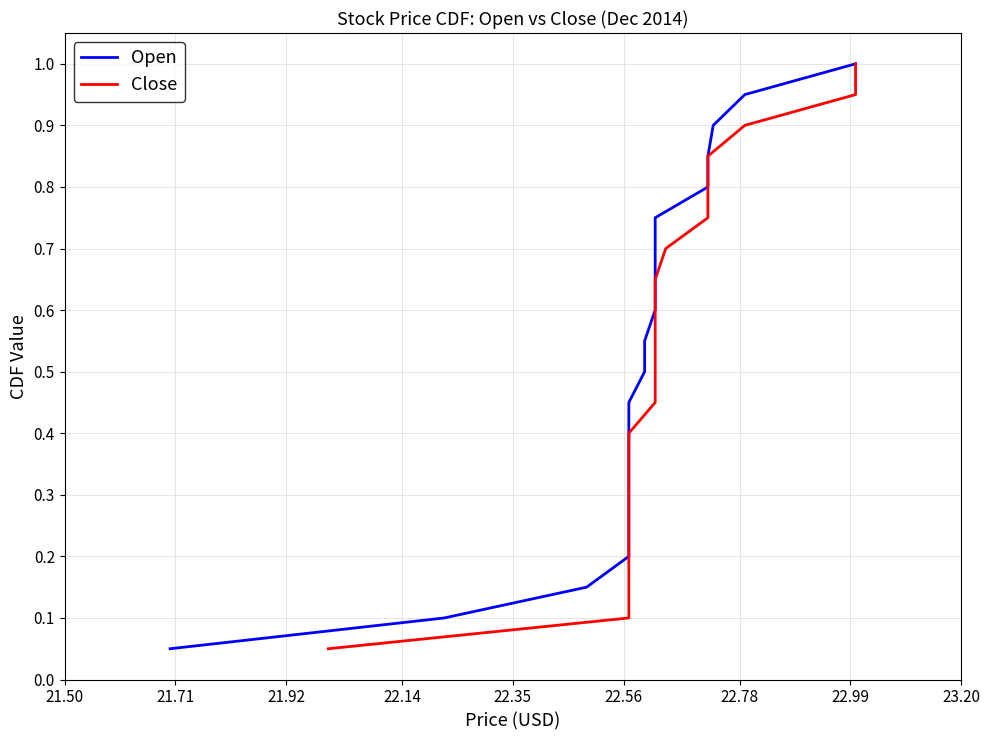

Which series has the largest range (max minus min)?

Open